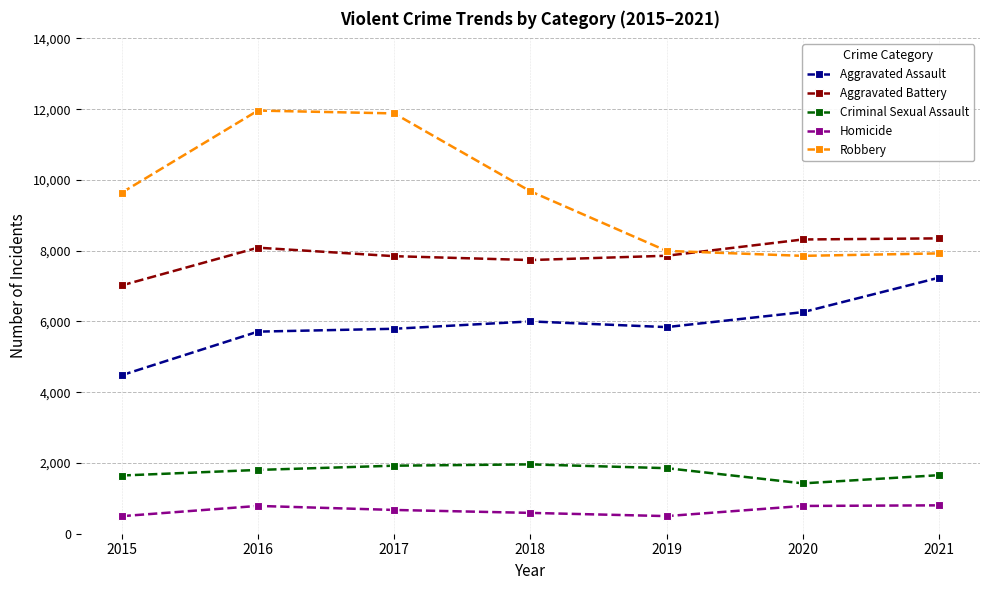

What is the maximum value shown in the chart?

11960